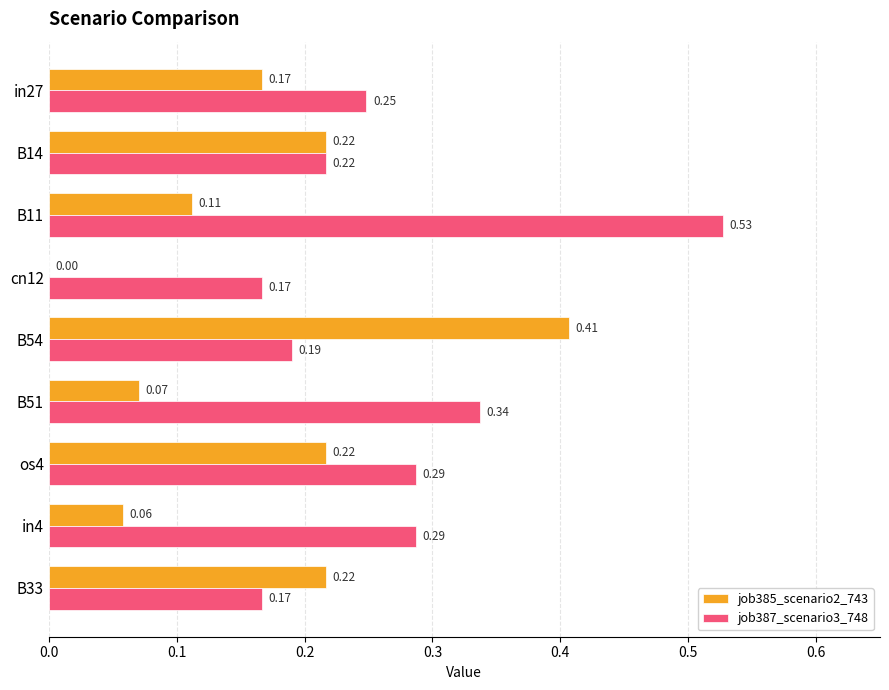

Which series has the largest range (max minus min)?

job385_scenario2_743